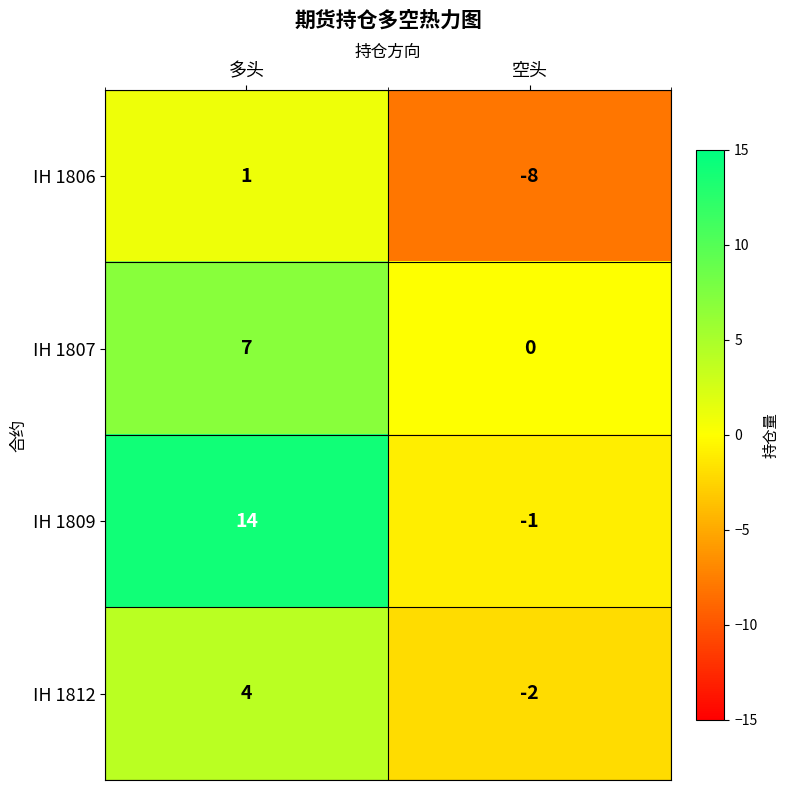

Which series has the widest spread of values?

IH 1809